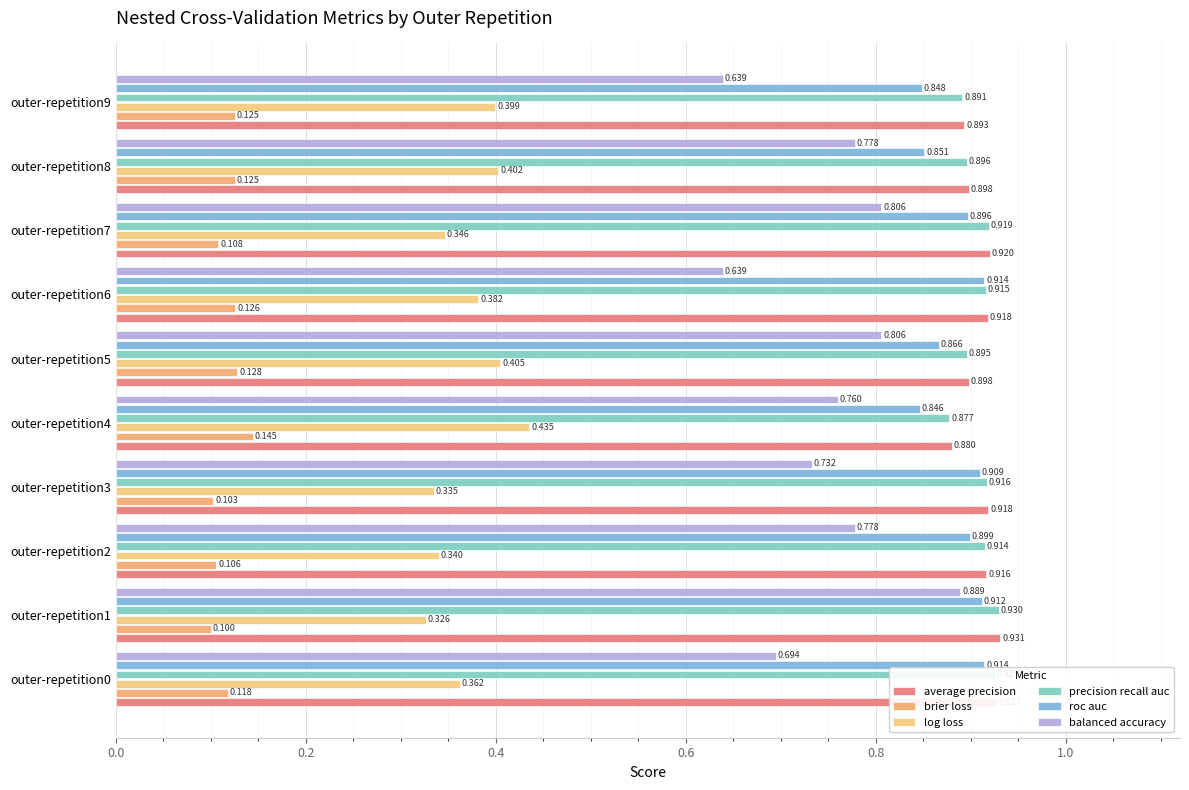

Reading left to right, transcribe all the data shown in this chart.

average precision: 0.9	0.9	0.9	0.9	0.9	0.9	0.9	0.9	0.9	0.9
brier loss: 0.1	0.1	0.1	0.1	0.1	0.1	0.1	0.1	0.1	0.1
log loss: 0.4	0.3	0.3	0.3	0.4	0.4	0.4	0.3	0.4	0.4
precision recall auc: 0.9	0.9	0.9	0.9	0.9	0.9	0.9	0.9	0.9	0.9
roc auc: 0.9	0.9	0.9	0.9	0.8	0.9	0.9	0.9	0.9	0.8
balanced accuracy: 0.7	0.9	0.8	0.7	0.8	0.8	0.6	0.8	0.8	0.6